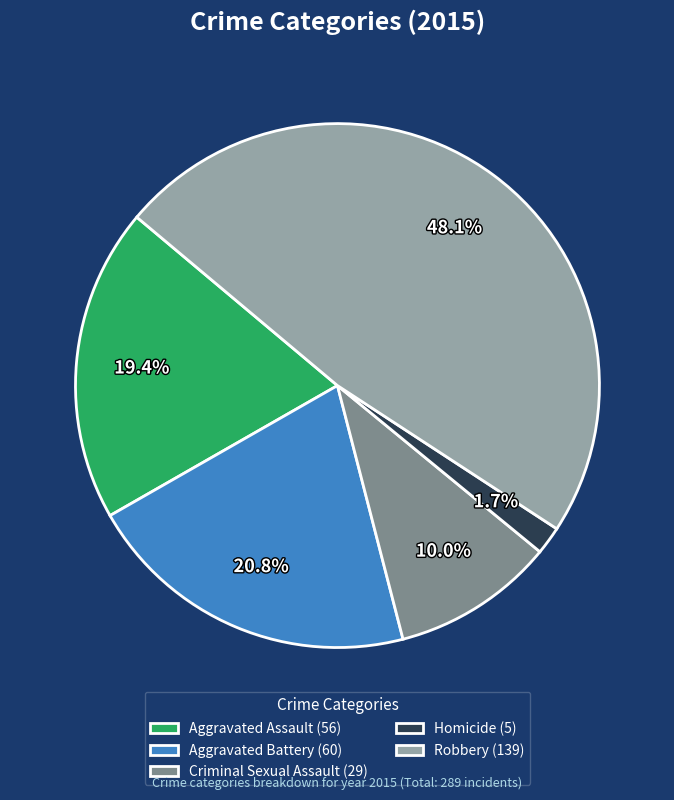

What is the total percentage of Homicide and Aggravated Assault?

21.1%